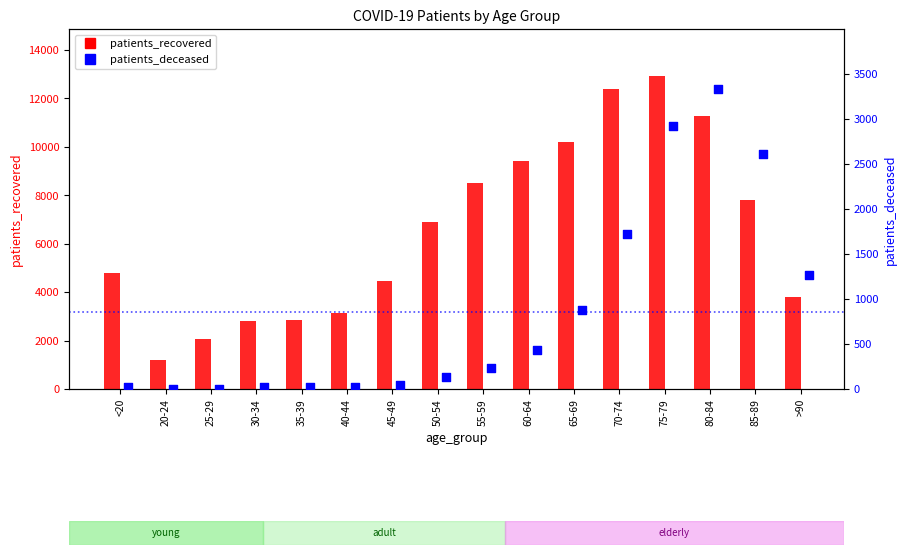

At how many categories does at least one series exceed 3009?

12